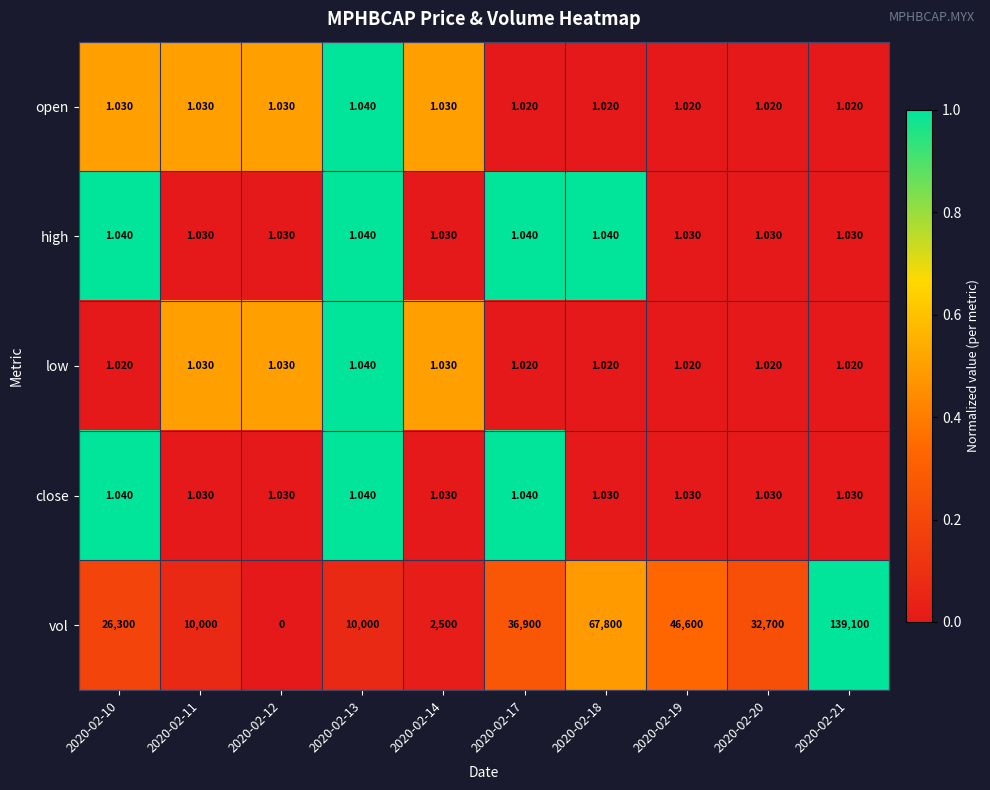

Count the number of data series in this chart.

5